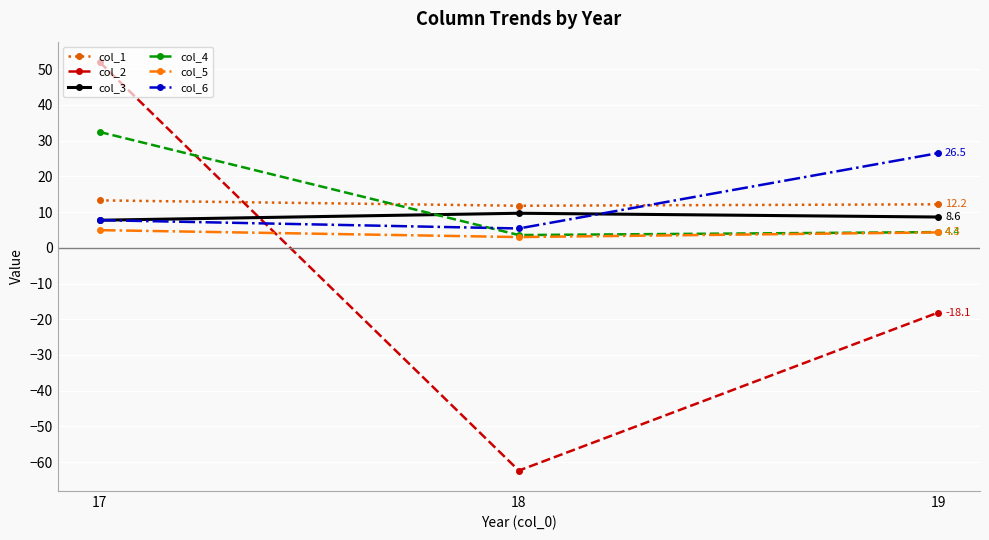

How many lines are shown in the chart?

6